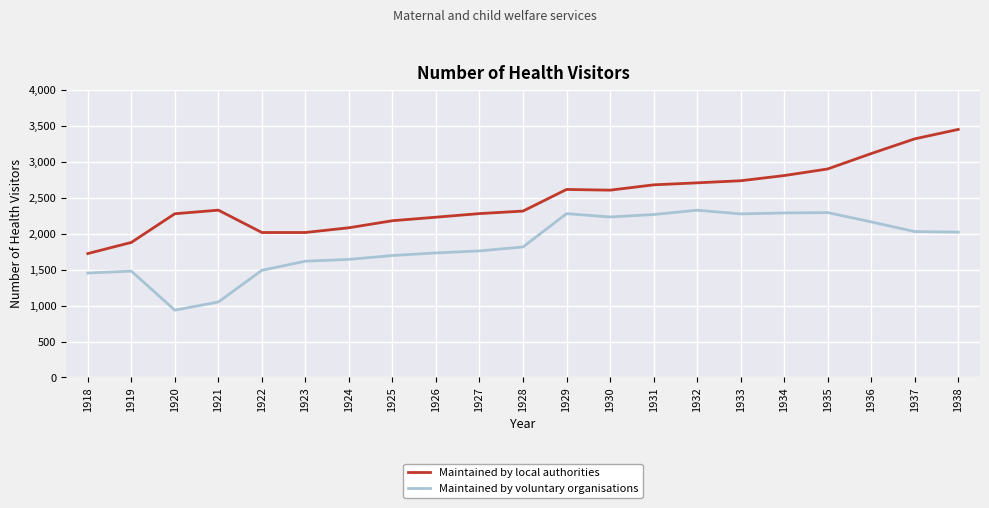

What is the difference between the second highest and second lowest values in the Maintained by local authorities series?

1441